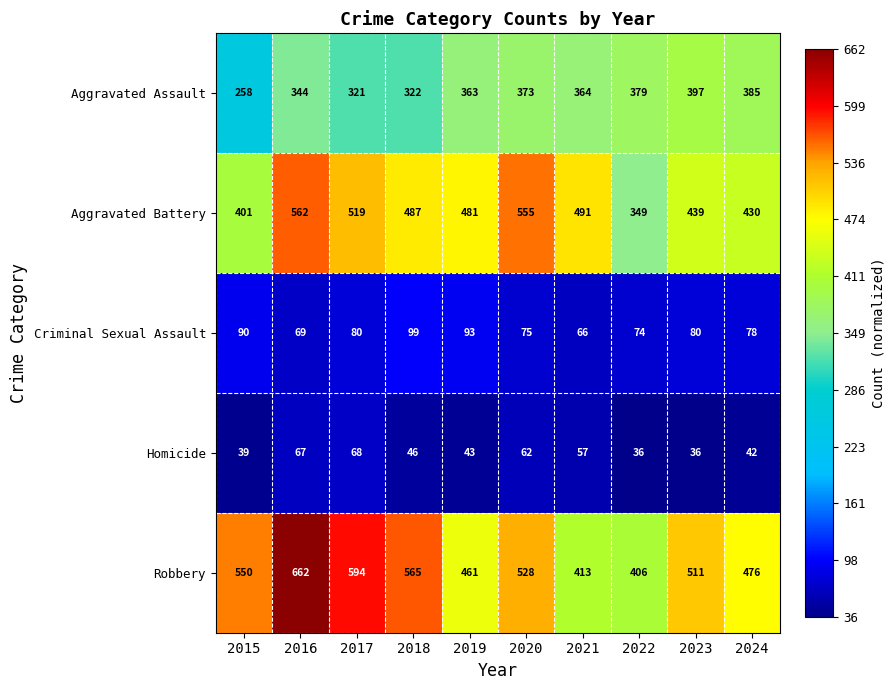

Rank the series at 2022 from lowest to highest value.

Homicide, Criminal Sexual Assault, Aggravated Battery, Aggravated Assault, Robbery